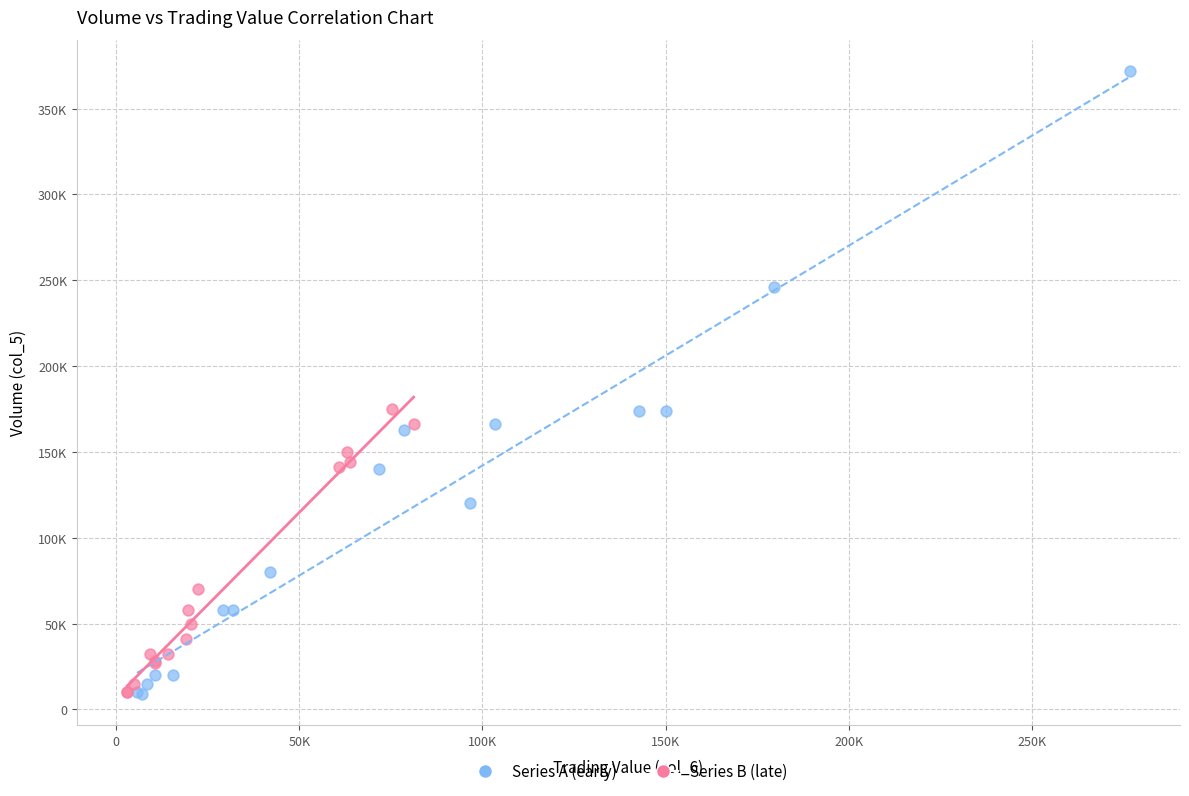

What are all the series names shown in the legend?

Series A (early), Series B (late)